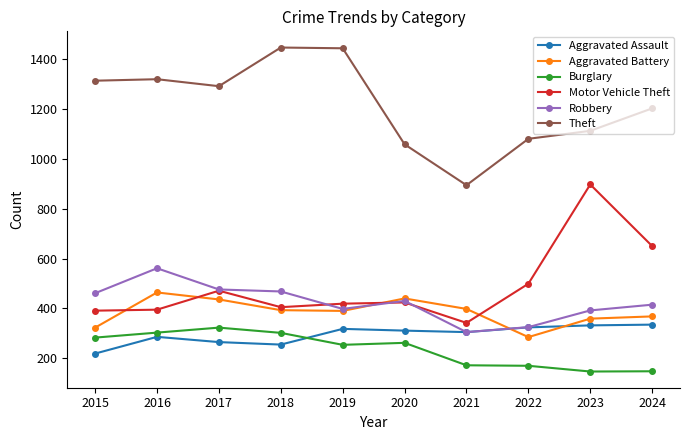

Is it true that Robbery equals 786 at 2018?

False